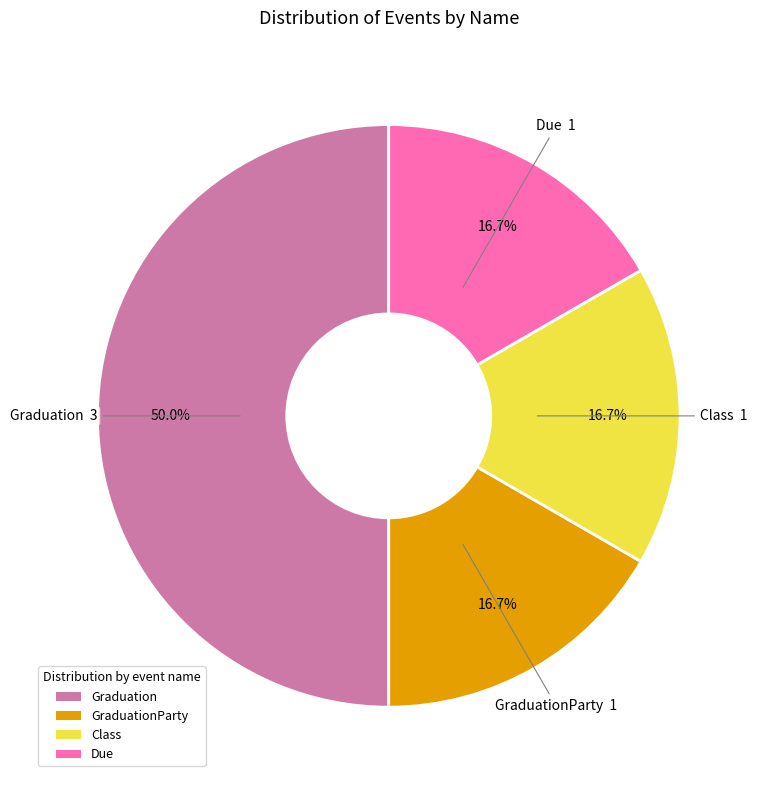

To the nearest percent, what is the difference between the GraduationParty and Graduation slice percentages?

33%